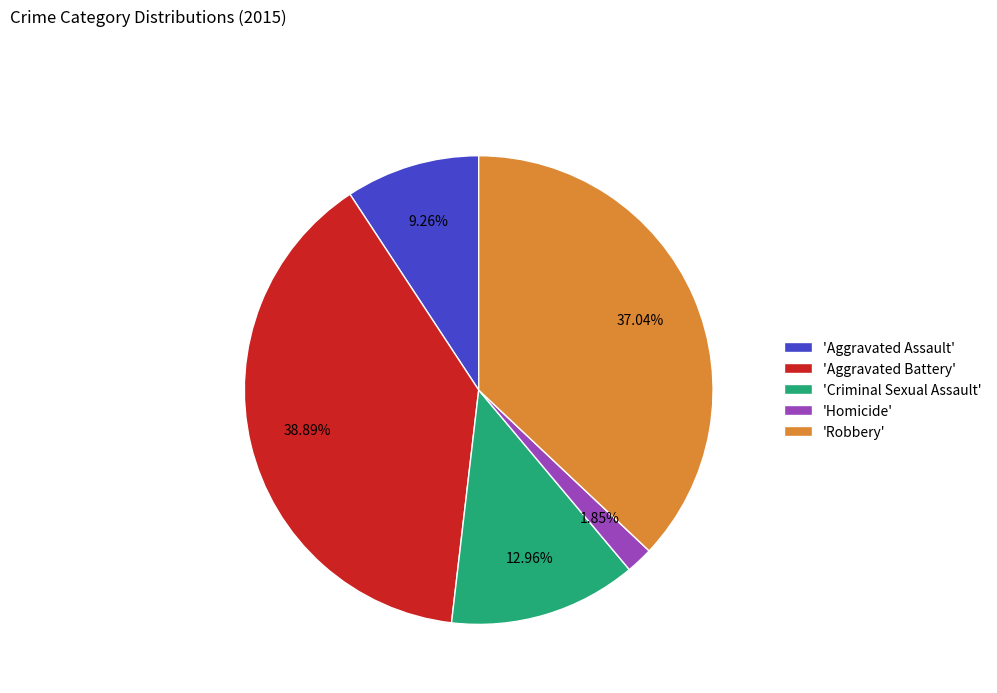

Combined, do 'Robbery' and 'Aggravated Battery' account for over 50%?

Yes